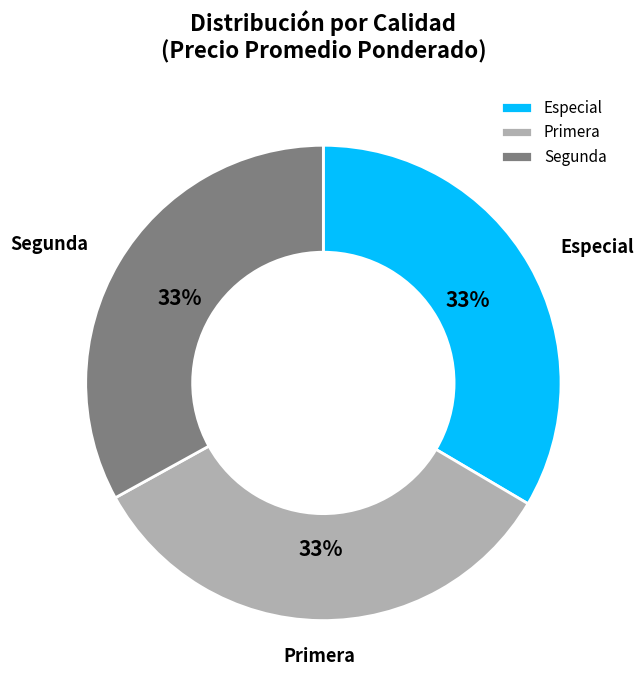

How many segments does this pie chart have?

3